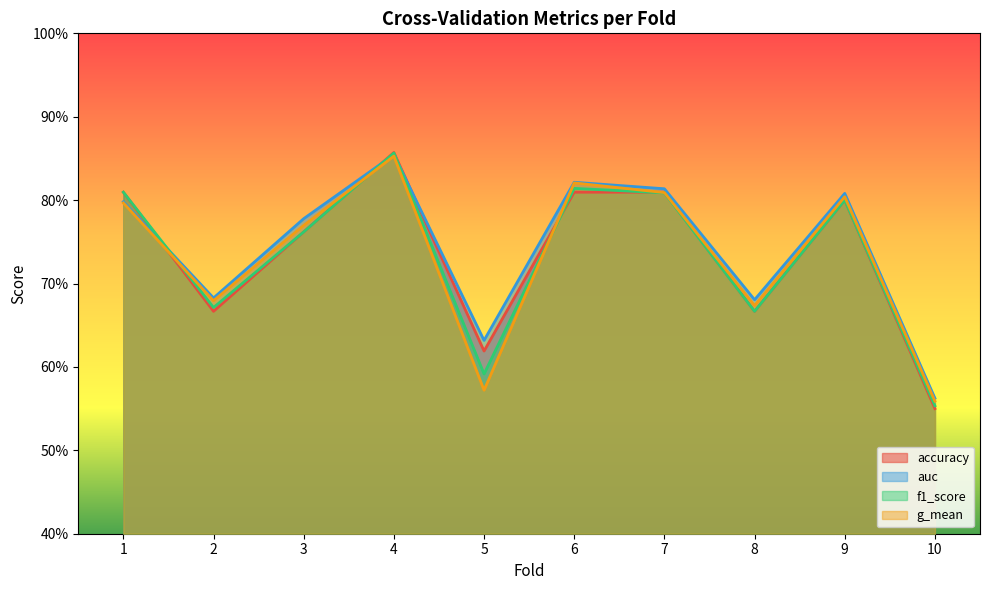

Reading left to right, what are all the values shown in this chart?

accuracy: 1=0.8	2=0.7	3=0.8	4=0.9	5=0.6	6=0.8	7=0.8	8=0.7	9=0.8	10=0.6
auc: 1=0.8	2=0.7	3=0.8	4=0.9	5=0.6	6=0.8	7=0.8	8=0.7	9=0.8	10=0.6
f1_score: 1=0.8	2=0.7	3=0.8	4=0.9	5=0.6	6=0.8	7=0.8	8=0.7	9=0.8	10=0.6
g_mean: 1=0.8	2=0.7	3=0.8	4=0.9	5=0.6	6=0.8	7=0.8	8=0.7	9=0.8	10=0.6